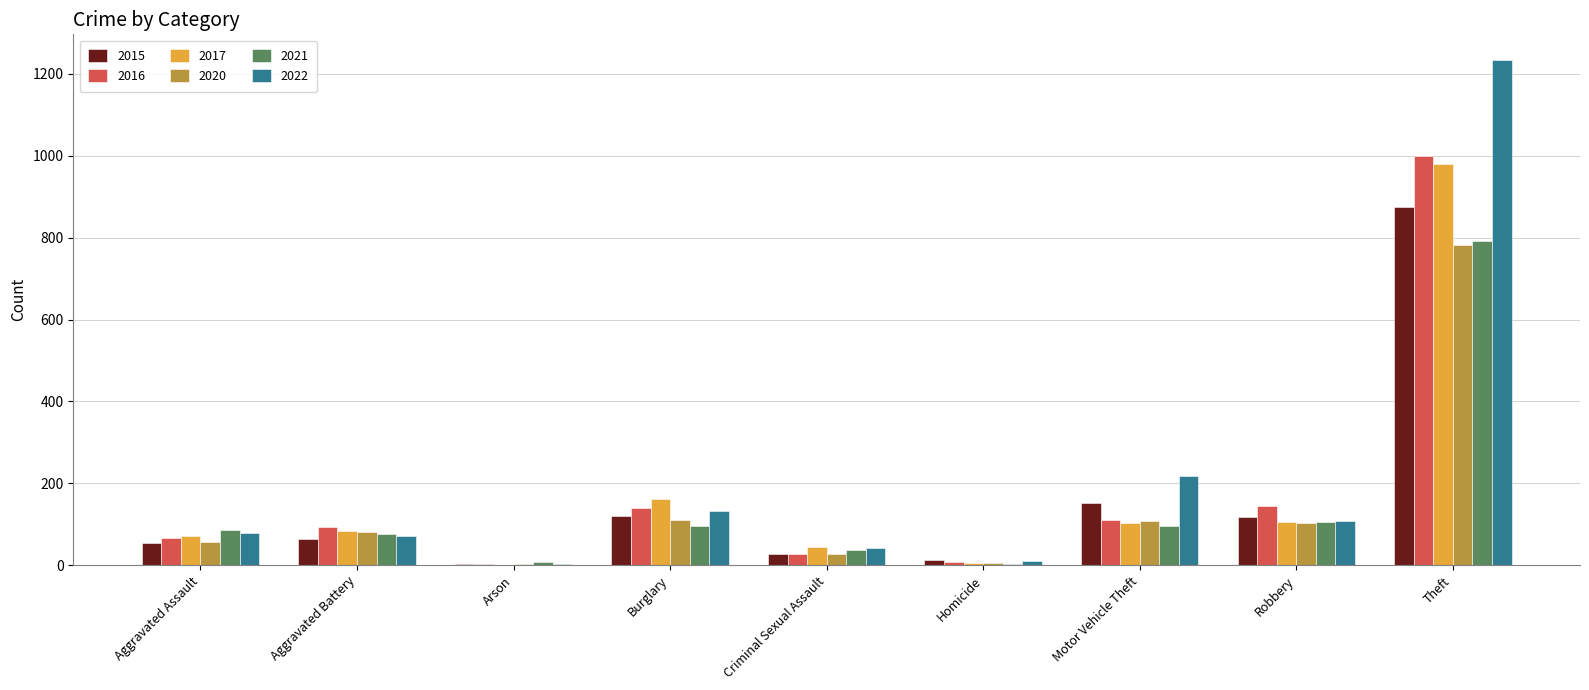

Where is 2017 nearest to the value 490?

Burglary